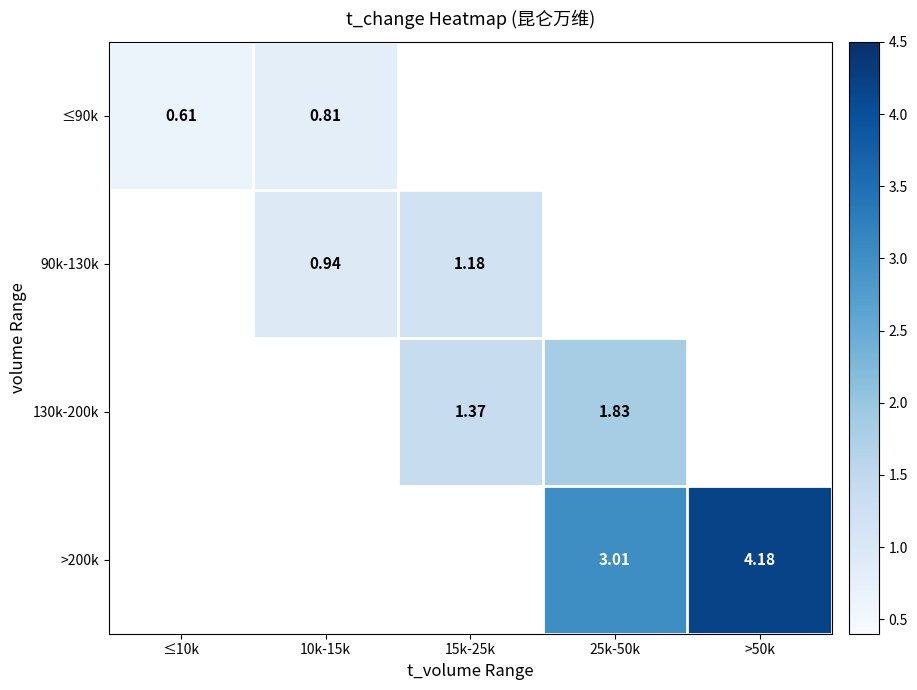

Is the value of 90k-130k at ≤10k greater than the value of >200k at 15k-25k?

No